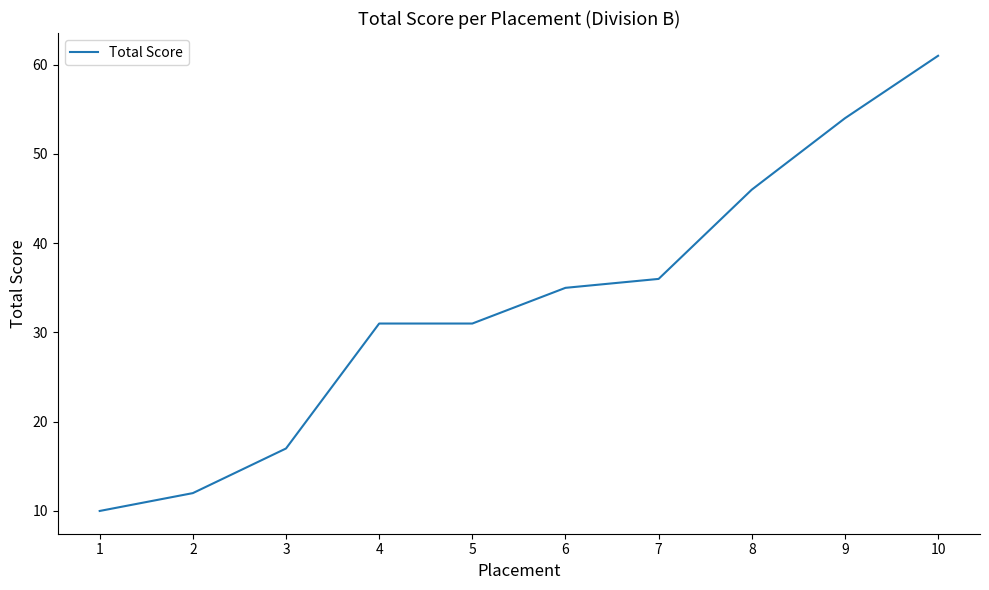

Reading left to right, extract all data points from this chart.

10	12	17	31	31	35	36	46	54	61